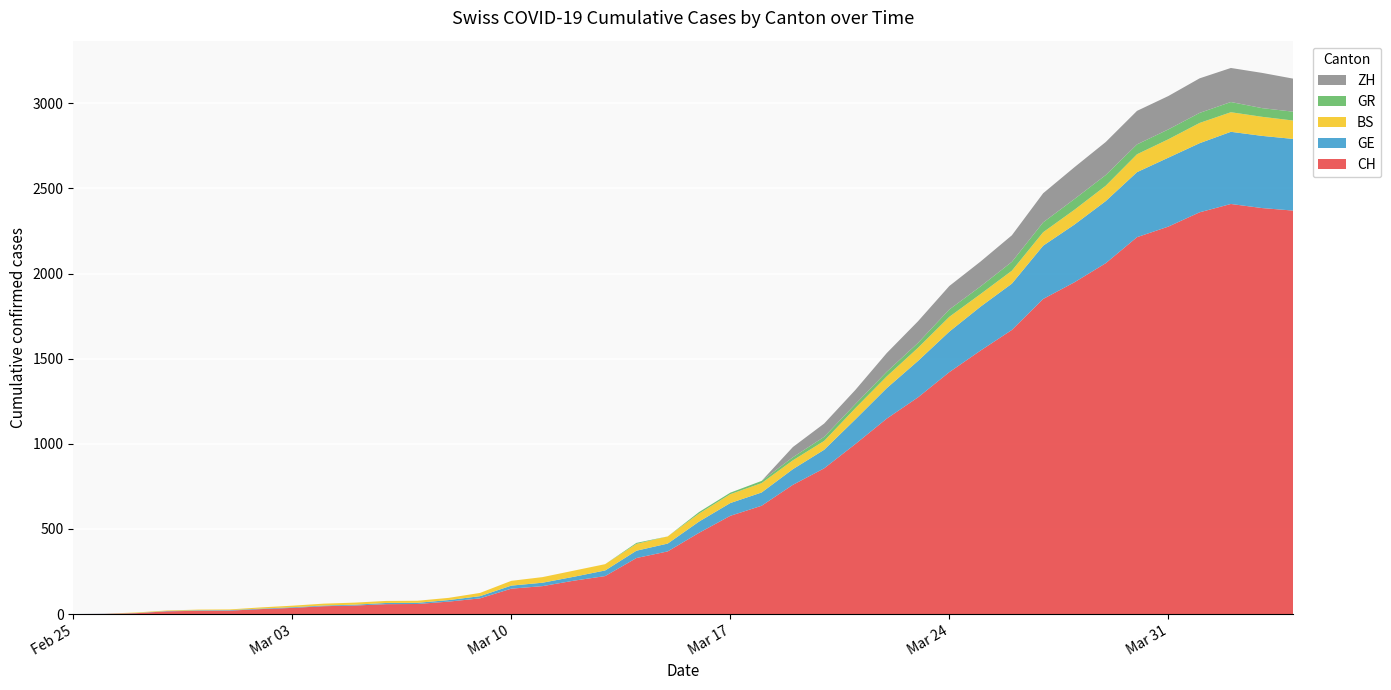

Reading left to right, list all the values displayed in this chart.

CH: 2020-02-25=0	2020-02-26=1	2020-02-27=5	2020-02-28=16	2020-02-29=19	2020-03-01=20	2020-03-02=29	2020-03-03=36	2020-03-04=46	2020-03-05=50	2020-03-06=58	2020-03-07=59	2020-03-08=73	2020-03-09=92	2020-03-10=149	2020-03-11=164	2020-03-12=196	2020-03-13=223	2020-03-14=329	2020-03-15=368	2020-03-16=477	2020-03-17=577	2020-03-18=636	2020-03-19=759	2020-03-20=856	2020-03-21=999	2020-03-22=1148	2020-03-23=1273	2020-03-24=1421	2020-03-25=1548	2020-03-26=1669	2020-03-27=1851	2020-03-28=1949	2020-03-29=2061	2020-03-30=2214	2020-03-31=2276	2020-04-01=2360	2020-04-02=2409	2020-04-03=2385	2020-04-04=2370
GE: 2020-02-25=0	2020-02-26=1	2020-02-27=1	2020-02-28=2	2020-02-29=3	2020-03-01=3	2020-03-02=3	2020-03-03=4	2020-03-04=4	2020-03-05=5	2020-03-06=7	2020-03-07=7	2020-03-08=9	2020-03-09=13	2020-03-10=18	2020-03-11=20	2020-03-12=23	2020-03-13=33	2020-03-14=43	2020-03-15=46	2020-03-16=66	2020-03-17=75	2020-03-18=78	2020-03-19=92	2020-03-20=109	2020-03-21=145	2020-03-22=179	2020-03-23=214	2020-03-24=238	2020-03-25=258	2020-03-26=272	2020-03-27=313	2020-03-28=339	2020-03-29=365	2020-03-30=382	2020-03-31=405	2020-04-01=406	2020-04-02=424	2020-04-03=424	2020-04-04=421
BS: 2020-02-25=0	2020-02-26=0	2020-02-27=3	2020-02-28=3	2020-02-29=4	2020-03-01=4	2020-03-02=7	2020-03-03=9	2020-03-04=11	2020-03-05=12	2020-03-06=12	2020-03-07=12	2020-03-08=13	2020-03-09=19	2020-03-10=28	2020-03-11=33	2020-03-12=36	2020-03-13=37	2020-03-14=40	2020-03-15=42	2020-03-16=47	2020-03-17=52	2020-03-18=55	2020-03-19=52	2020-03-20=52	2020-03-21=66	2020-03-22=69	2020-03-23=77	2020-03-24=87	2020-03-25=74	2020-03-26=76	2020-03-27=79	2020-03-28=87	2020-03-29=90	2020-03-30=105	2020-03-31=108	2020-04-01=119	2020-04-02=115	2020-04-03=112	2020-04-04=108
GR: 2020-02-25=0	2020-02-26=0	2020-02-27=0	2020-02-28=0	2020-02-29=0	2020-03-01=0	2020-03-02=0	2020-03-03=0	2020-03-04=0	2020-03-05=0	2020-03-06=0	2020-03-07=0	2020-03-08=0	2020-03-09=0	2020-03-10=0	2020-03-11=0	2020-03-12=0	2020-03-13=0	2020-03-14=6	2020-03-15=0	2020-03-16=9	2020-03-17=9	2020-03-18=13	2020-03-19=18	2020-03-20=24	2020-03-21=24	2020-03-22=27	2020-03-23=29	2020-03-24=43	2020-03-25=45	2020-03-26=52	2020-03-27=58	2020-03-28=63	2020-03-29=63	2020-03-30=58	2020-03-31=58	2020-04-01=59	2020-04-02=60	2020-04-03=51	2020-04-04=52
ZH: 2020-02-25=0	2020-02-26=0	2020-02-27=0	2020-02-28=0	2020-02-29=0	2020-03-01=0	2020-03-02=0	2020-03-03=0	2020-03-04=0	2020-03-05=0	2020-03-06=0	2020-03-07=0	2020-03-08=0	2020-03-09=0	2020-03-10=0	2020-03-11=0	2020-03-12=0	2020-03-13=0	2020-03-14=0	2020-03-15=0	2020-03-16=0	2020-03-17=0	2020-03-18=0	2020-03-19=60	2020-03-20=78	2020-03-21=83	2020-03-22=110	2020-03-23=127	2020-03-24=138	2020-03-25=146	2020-03-26=156	2020-03-27=171	2020-03-28=187	2020-03-29=194	2020-03-30=197	2020-03-31=196	2020-04-01=203	2020-04-02=200	2020-04-03=207	2020-04-04=194